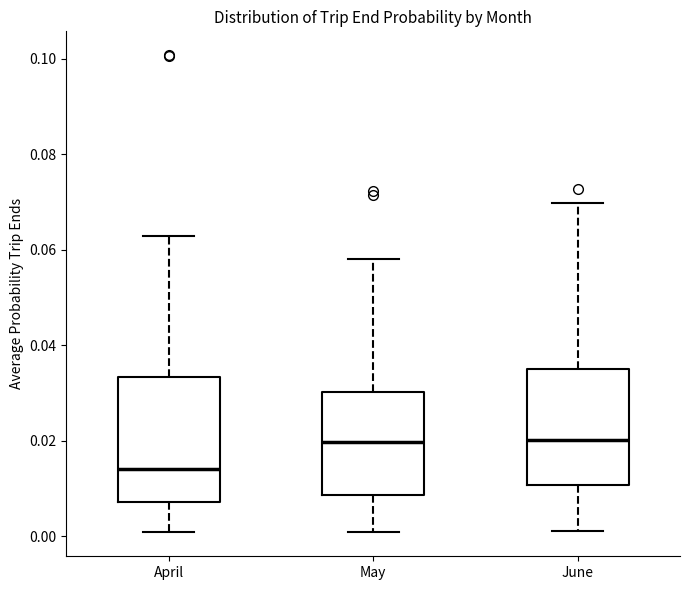

Reading left to right, read every box against the y-axis: the position of its median line, the range the box covers, and the ends of its whiskers. The values are not printed on the chart, so give them approximately, as read against the axis.

April: median 0.014, box 0.008 to 0.034, whiskers 0.000 to 0.062
May: median 0.020, box 0.008 to 0.030, whiskers 0.000 to 0.058
June: median 0.020, box 0.010 to 0.036, whiskers 0.002 to 0.070